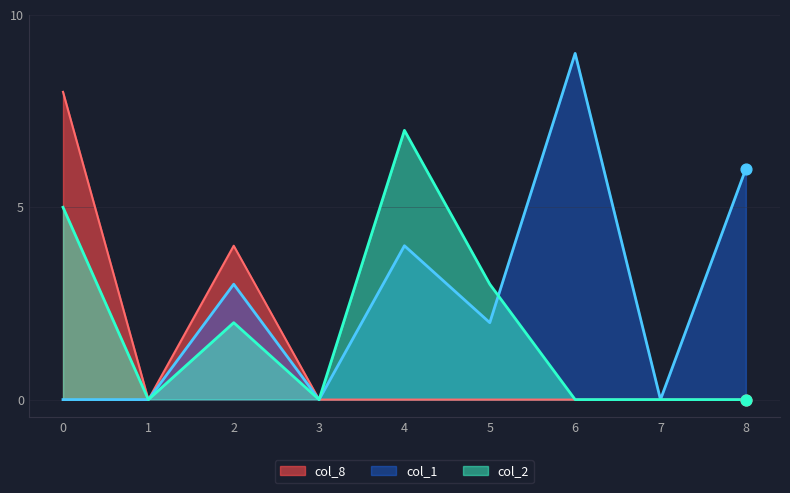

Which series contains the highest Y value?

col_1